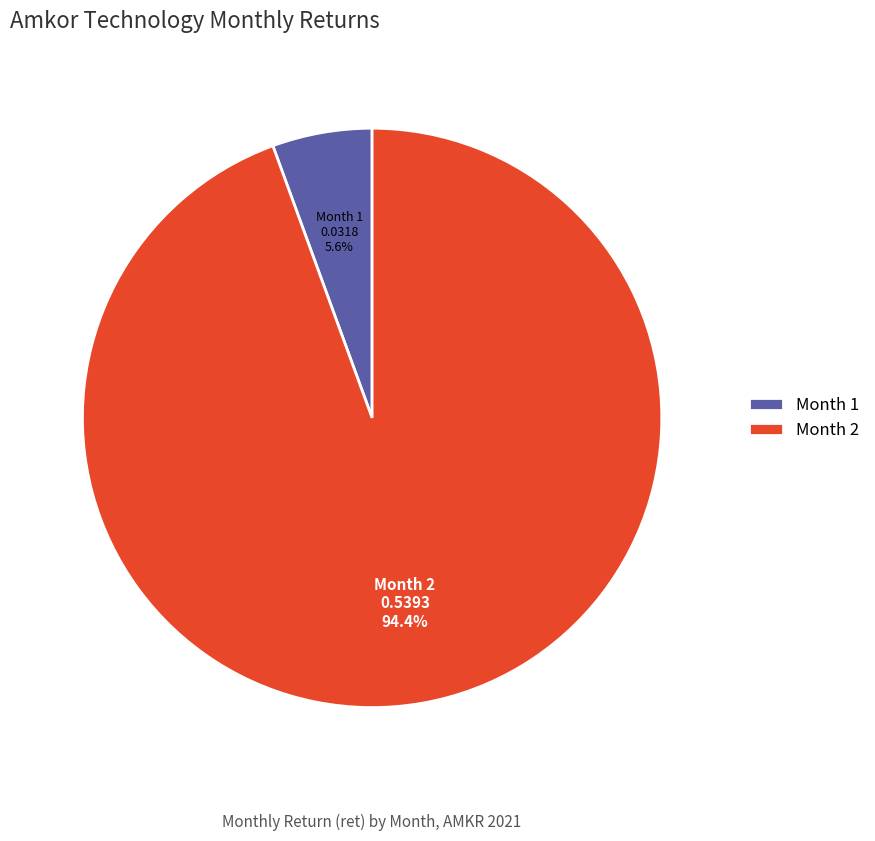

Combined, what portion of the pie is Month 1 and Month 2?

100.0%